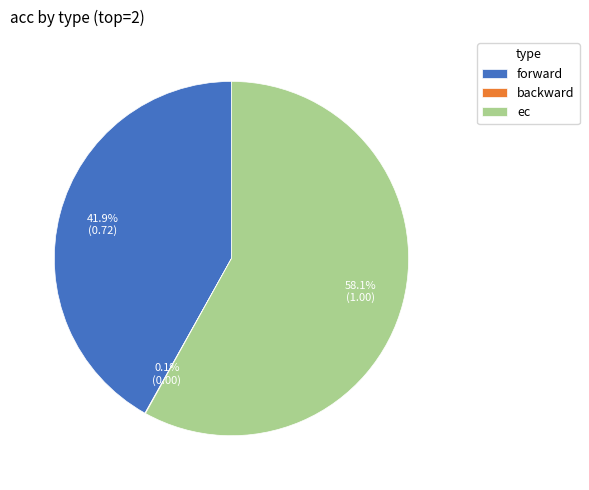

Combined, what portion of the pie is ec and forward?

99.9%